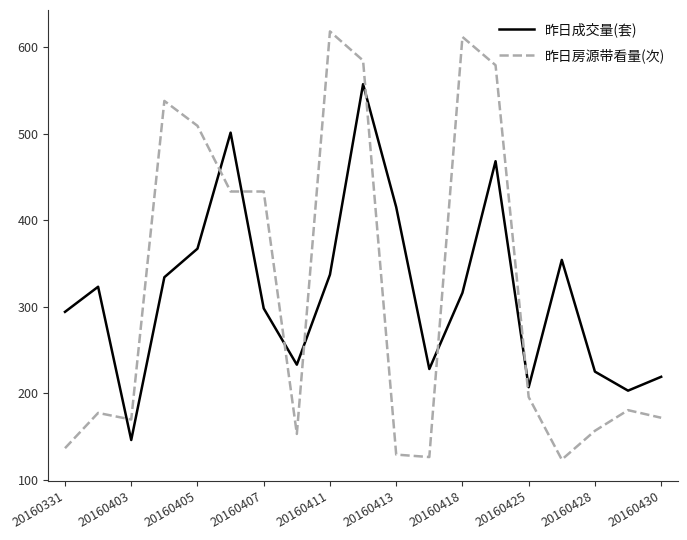

What is the smallest value displayed?

123.4